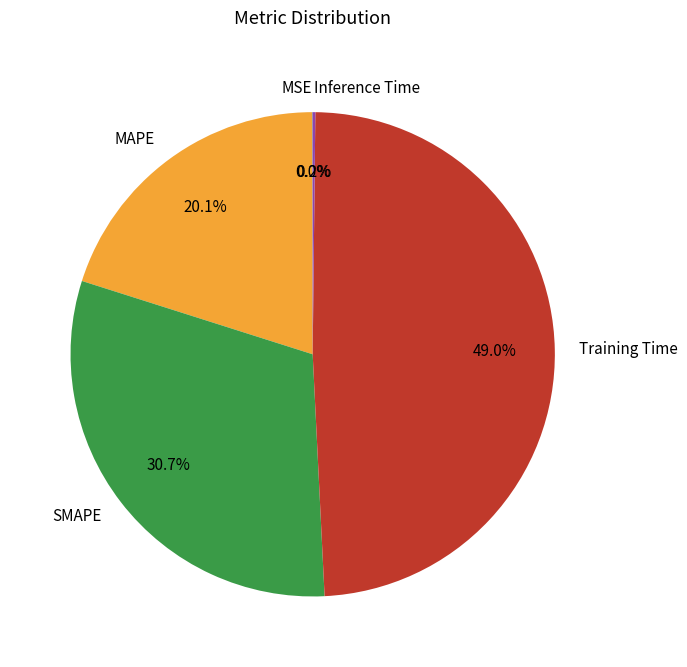

Which slice is the largest?

Training Time